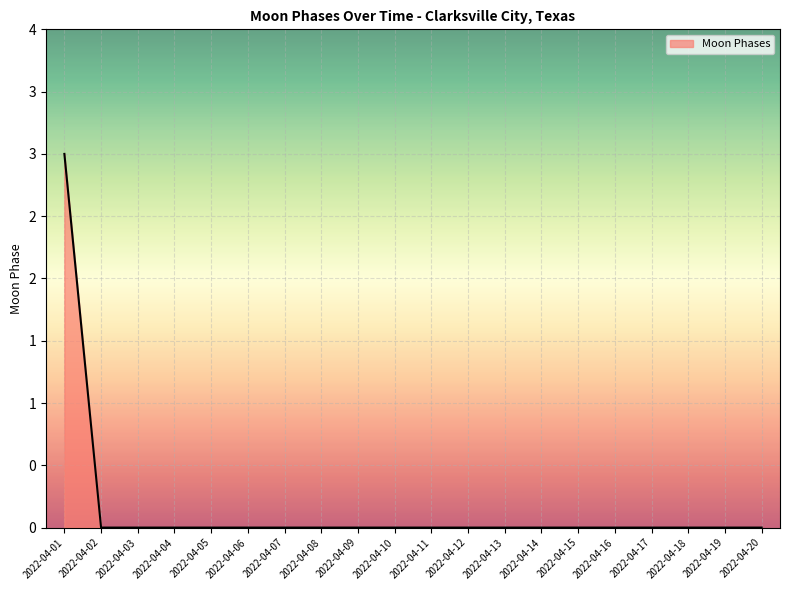

Reading left to right, extract all data points from this chart.

3	0	0	0	0	0	0	0	0	0	0	0	0	0	0	0	0	0	0	0